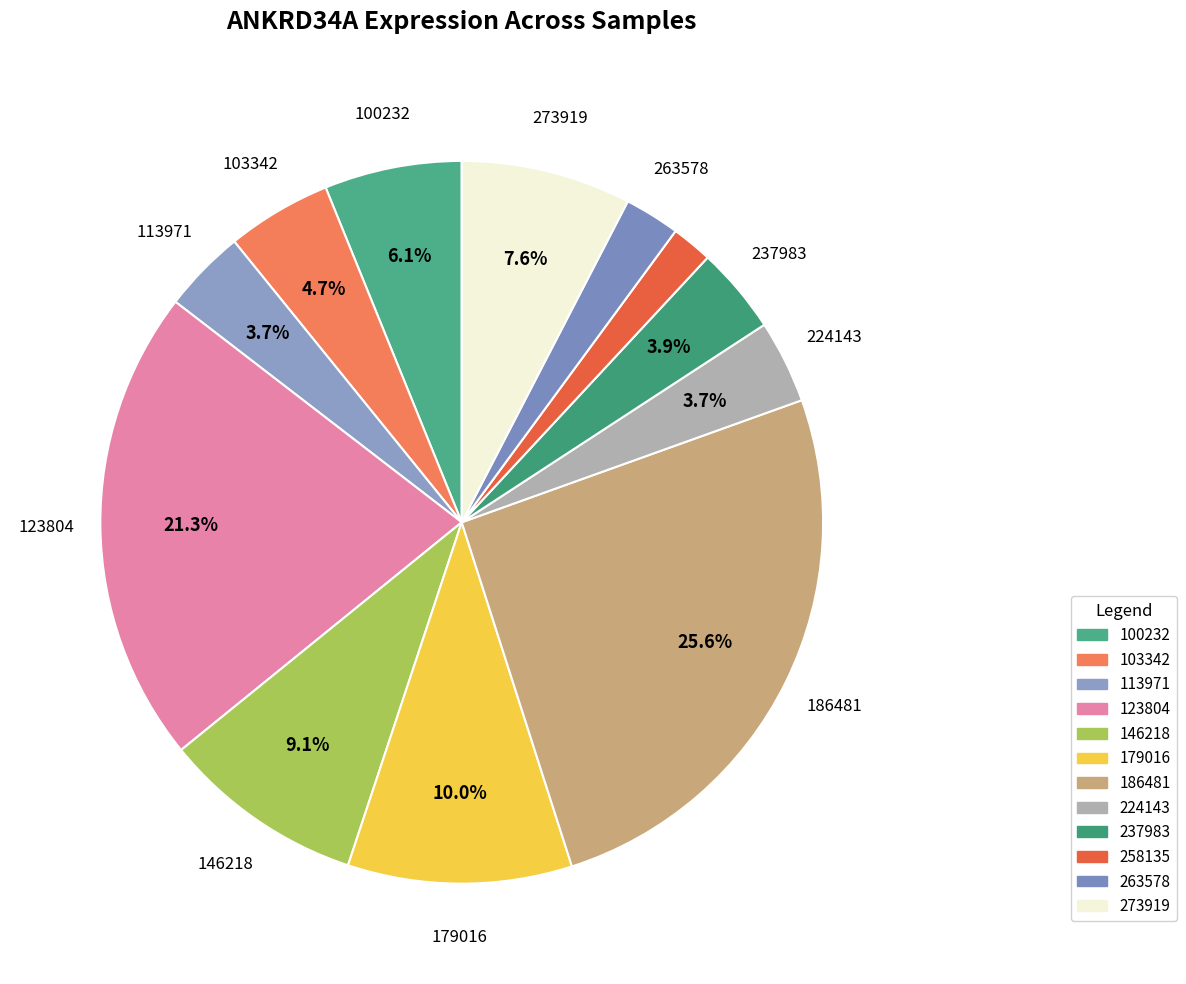

The 237983 slice represents 10% of the pie. True or false?

False